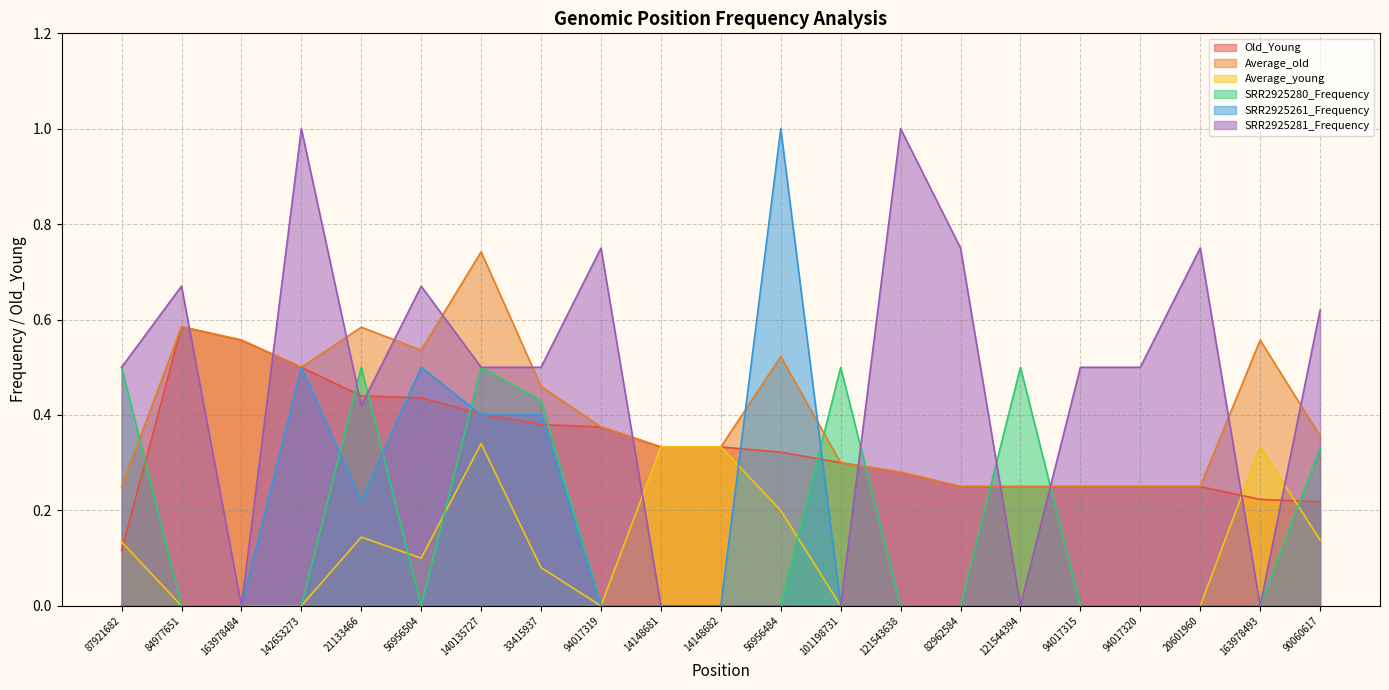

Count the number of data series in this chart.

6